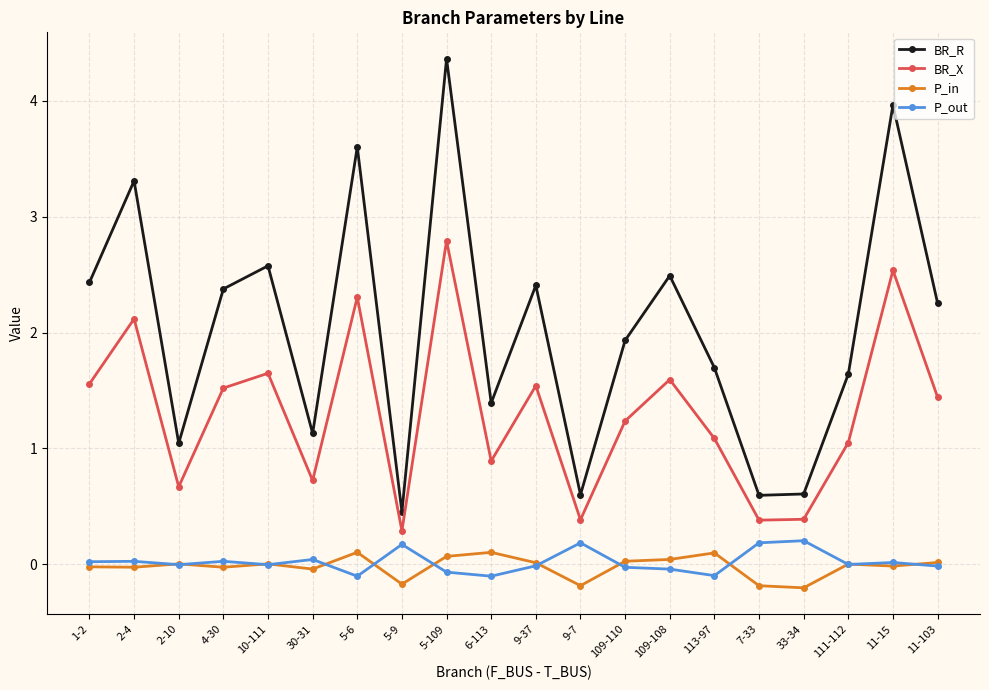

What is the difference between the highest and lowest values at 7-33?

0.8